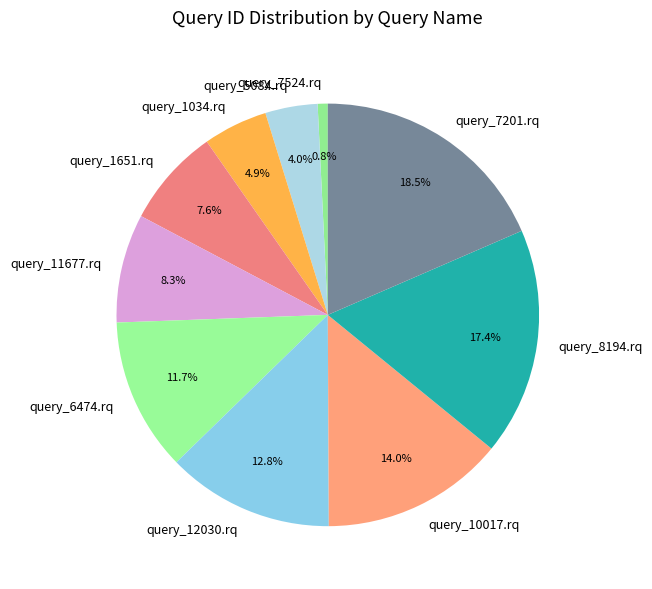

Does any single category account for the majority?

No